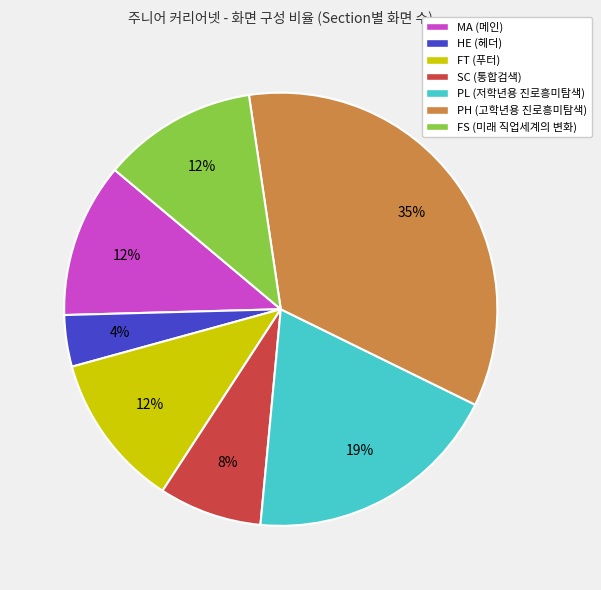

To the nearest percent, what is the average slice percentage?

14%